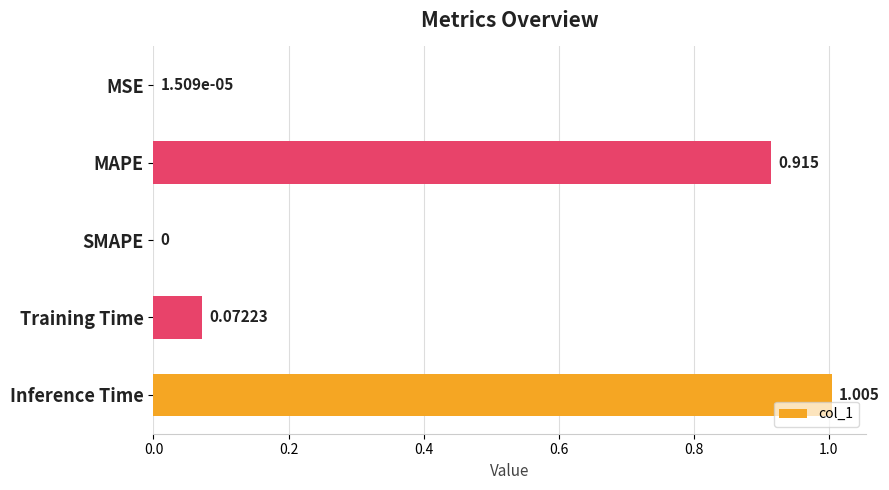

At which label is the value closest to 0?

SMAPE